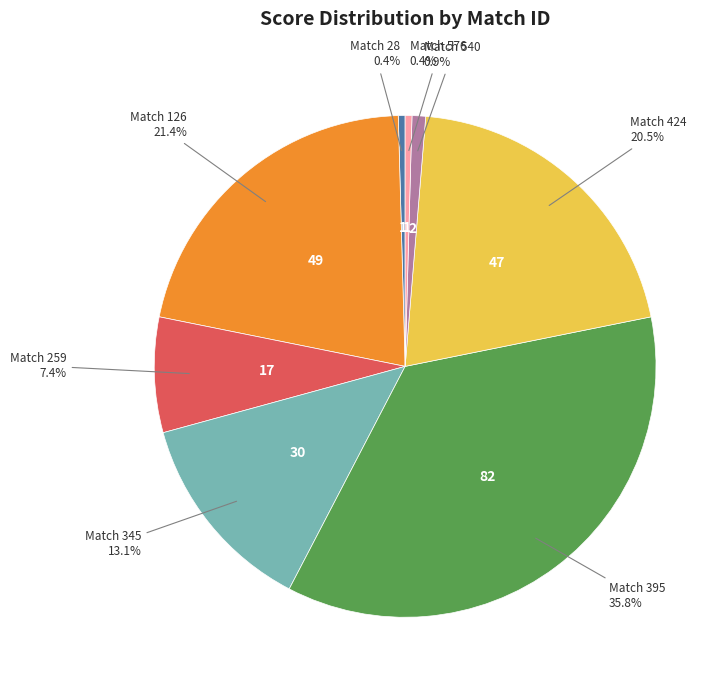

Is there any slice that represents more than half of the pie?

No